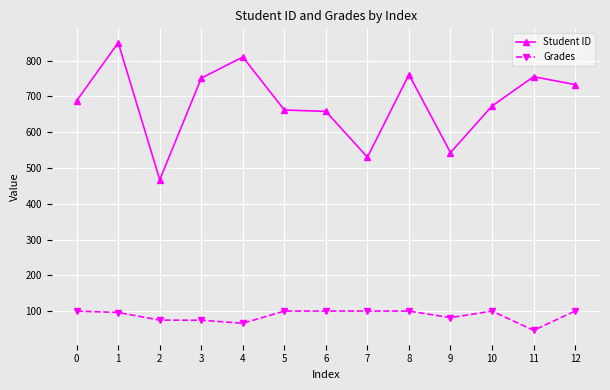

Between 6 and 9, which series saw the biggest shift?

Student ID